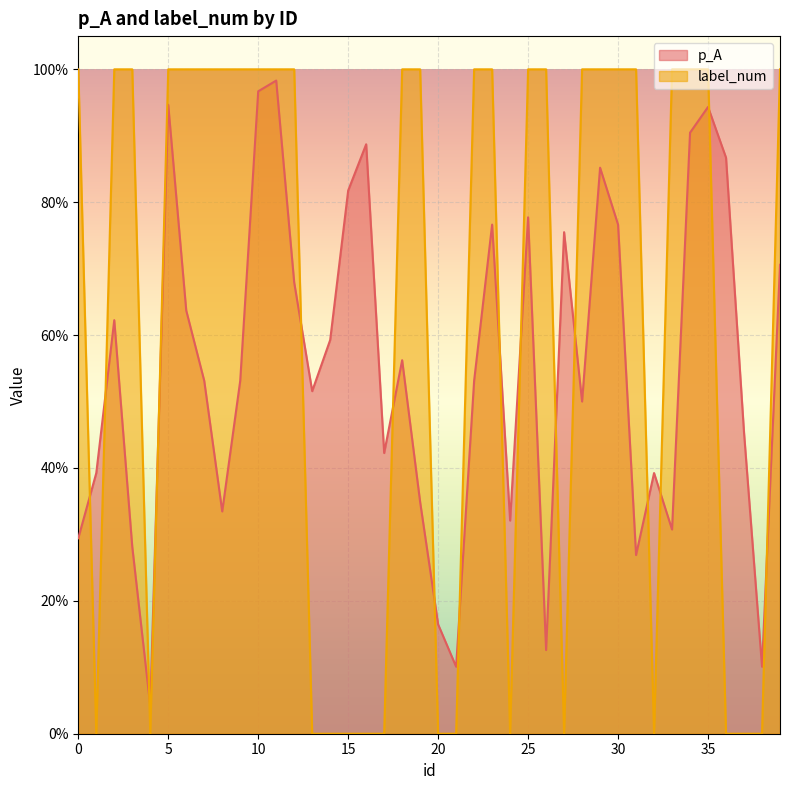

What is the difference between the second highest and minimum values in the label_num series?

1.0